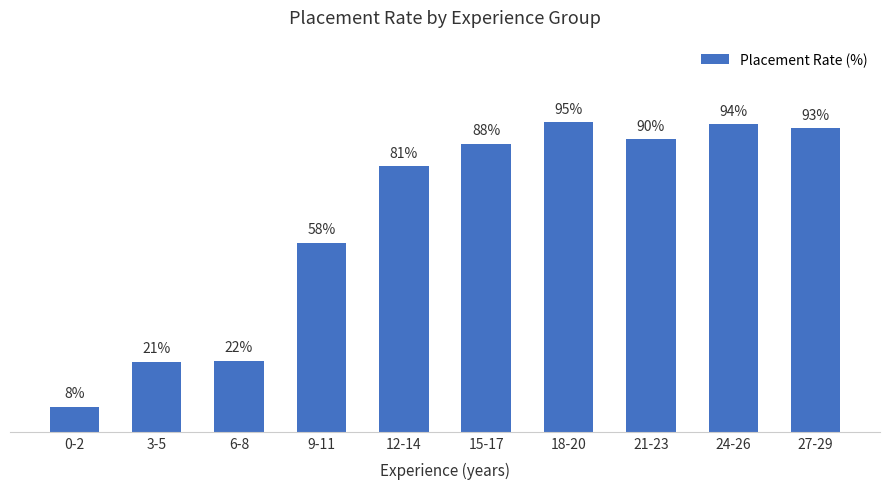

Does the chart contain any negative values?

No